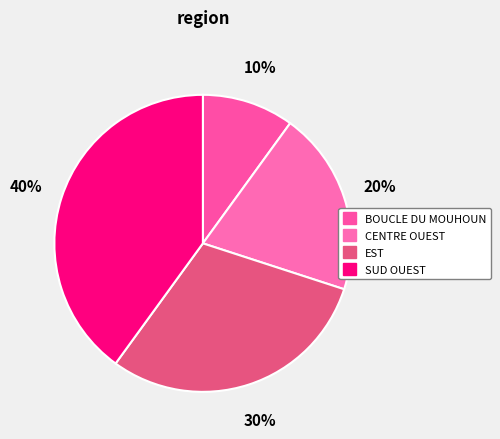

Is it true that CENTRE OUEST is 20% of the pie?

True